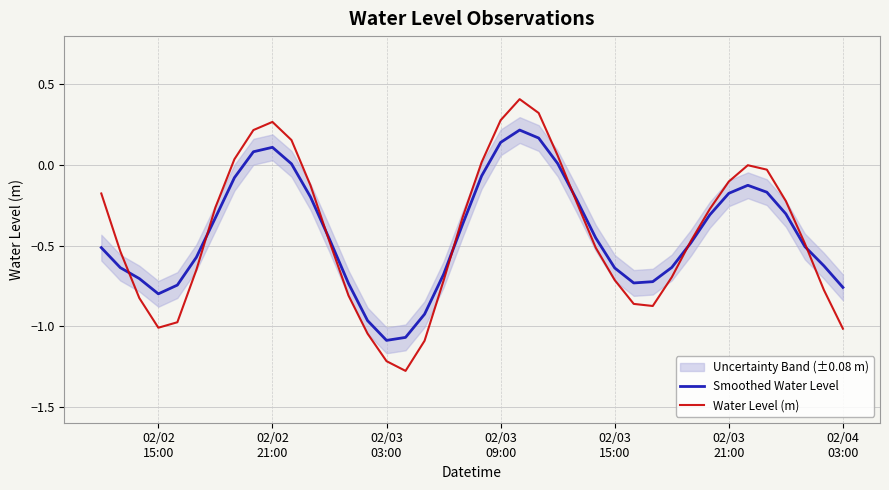

What is the lowest value of the Water Level (m) series?

-1.3